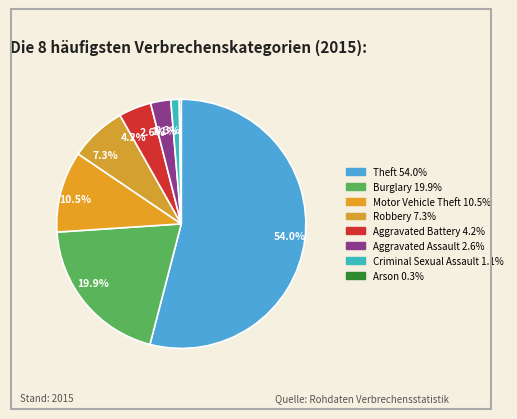

Count the number of slices in the pie.

8